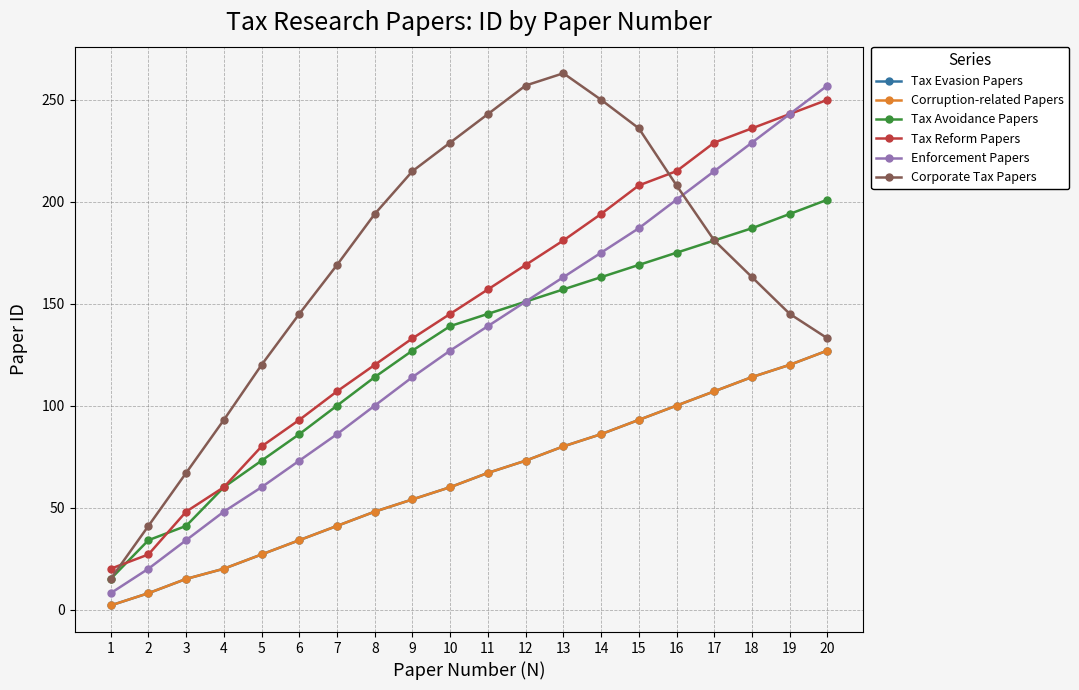

Reading left to right, list all the values displayed in this chart.

Tax Evasion Papers: 2	8	15	20	27	34	41	48	54	60	67	73	80	86	93	100	107	114	120	127
Corruption-related Papers: 2	8	15	20	27	34	41	48	54	60	67	73	80	86	93	100	107	114	120	127
Tax Avoidance Papers: 15	34	41	60	73	86	100	114	127	139	145	151	157	163	169	175	181	187	194	201
Tax Reform Papers: 20	27	48	60	80	93	107	120	133	145	157	169	181	194	208	215	229	236	243	250
Enforcement Papers: 8	20	34	48	60	73	86	100	114	127	139	151	163	175	187	201	215	229	243	257
Corporate Tax Papers: 15	41	67	93	120	145	169	194	215	229	243	257	263	250	236	208	181	163	145	133